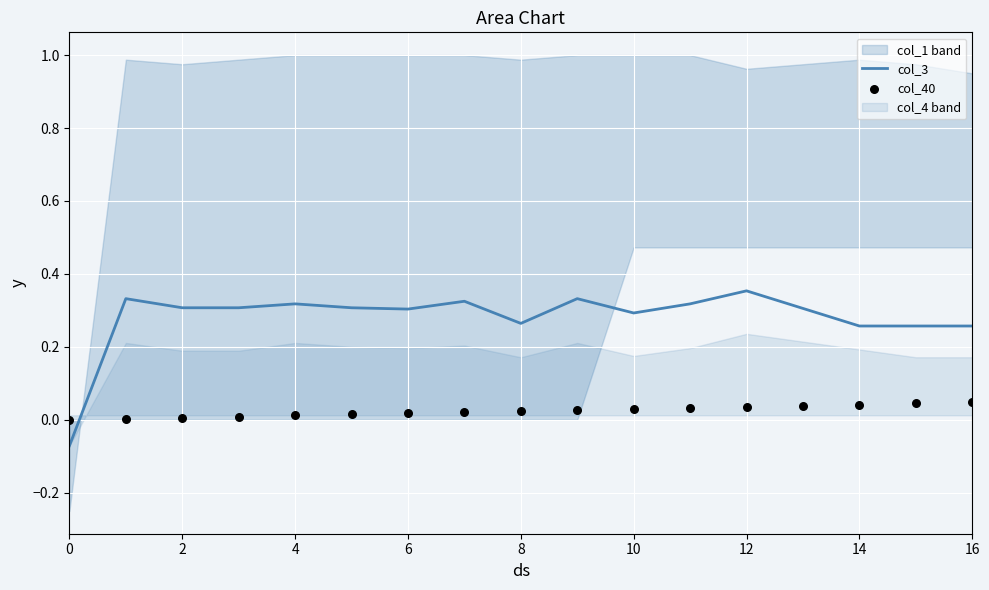

Is it true that col_3 equals 0.4 at 14?

False